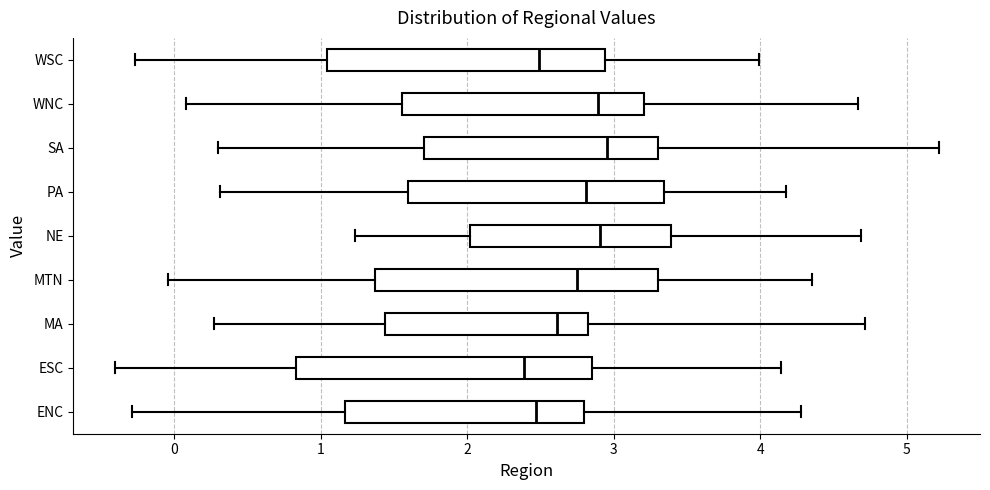

Reading bottom to top, transcribe this box plot: for each box, give where its median line is, the range the box spans, and where its two whiskers end, as read against the x-axis. The values are not printed on the chart, so give them approximately, as read against the axis.

ENC: median 2.5, box 1.2 to 2.8, whiskers -0.3 to 4.3
ESC: median 2.4, box 0.8 to 2.9, whiskers -0.4 to 4.1
MA: median 2.6, box 1.4 to 2.8, whiskers 0.3 to 4.7
MTN: median 2.8, box 1.4 to 3.3, whiskers 0.0 to 4.4
NE: median 2.9, box 2.0 to 3.4, whiskers 1.2 to 4.7
PA: median 2.8, box 1.6 to 3.3, whiskers 0.3 to 4.2
SA: median 3.0, box 1.7 to 3.3, whiskers 0.3 to 5.2
WNC: median 2.9, box 1.6 to 3.2, whiskers 0.1 to 4.7
WSC: median 2.5, box 1.0 to 2.9, whiskers -0.3 to 4.0